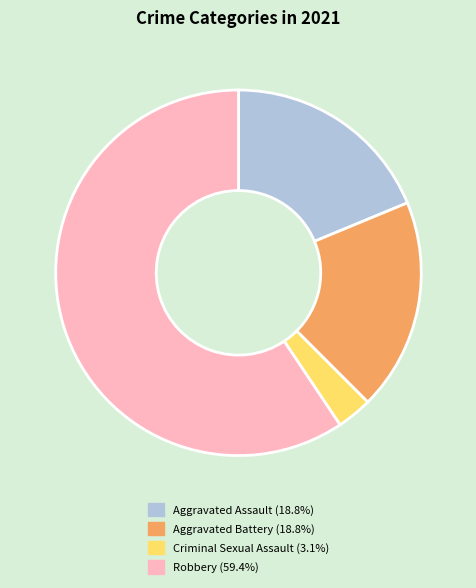

Between Aggravated Assault and Robbery, which is larger?

Robbery